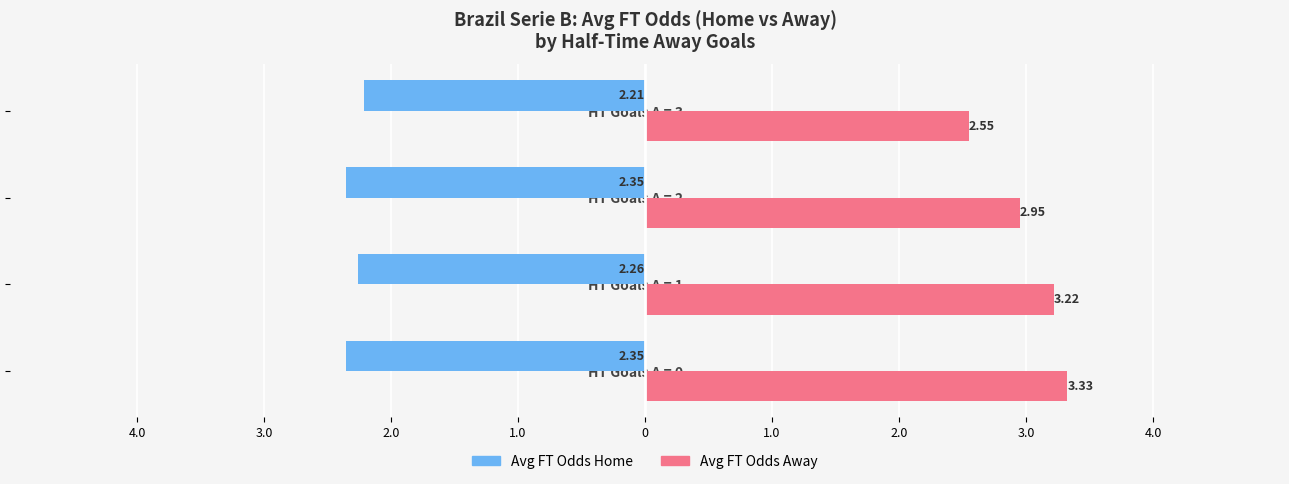

What are all the series names shown in the legend?

Avg FT Odds Home, Avg FT Odds Away